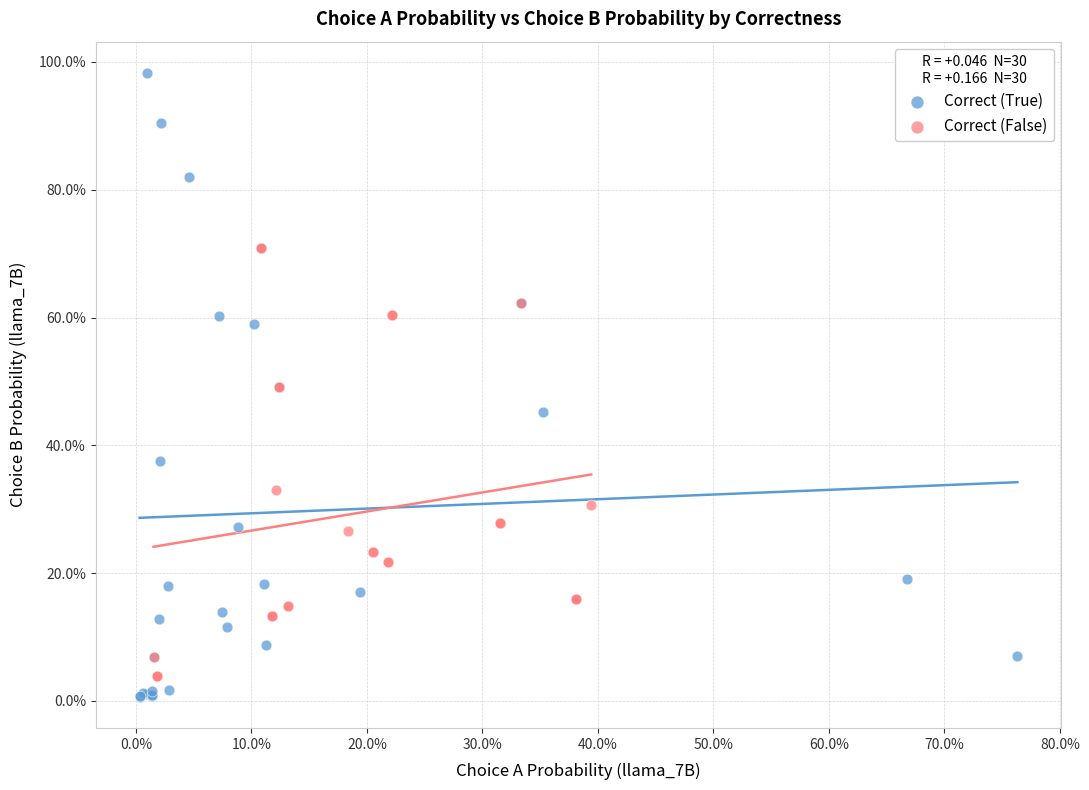

Which series reaches the minimum Y coordinate?

Correct (True)